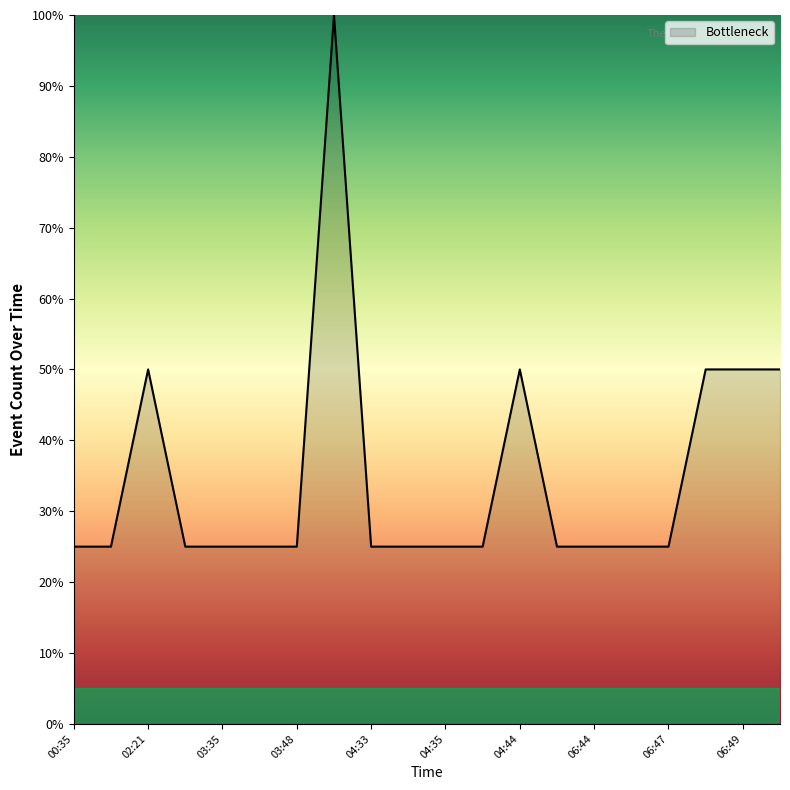

What is the average value?

35